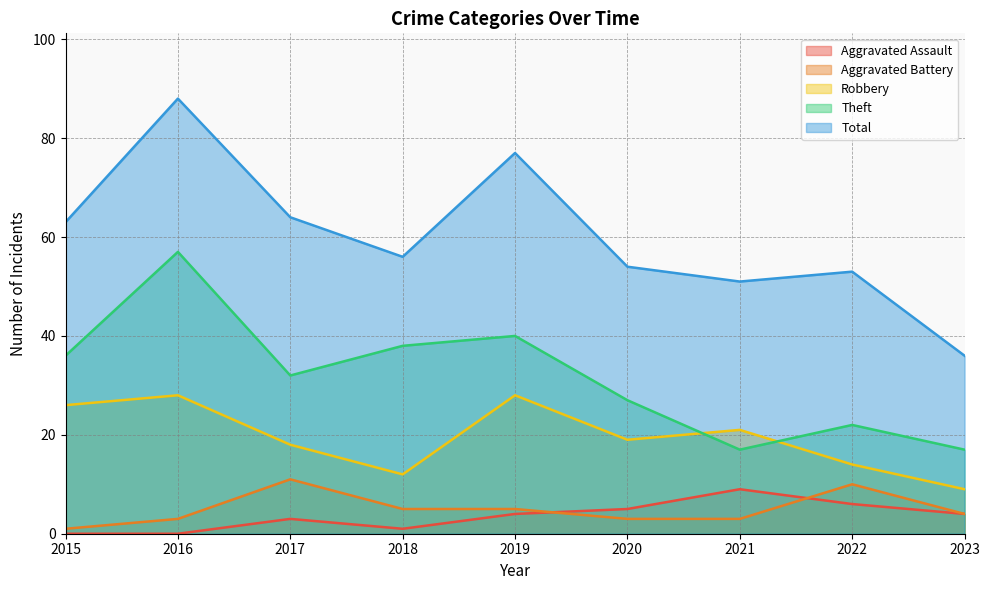

True or false: Total and Aggravated Battery cross at least once.

False